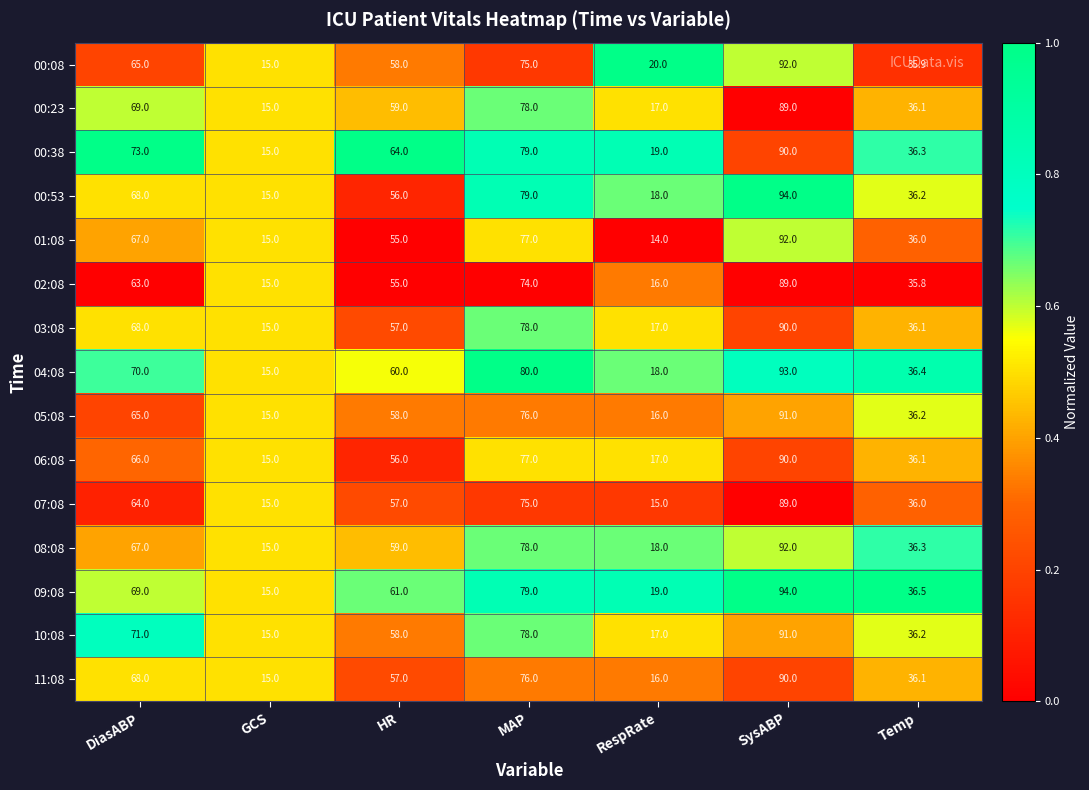

How many data points does each series have?

7